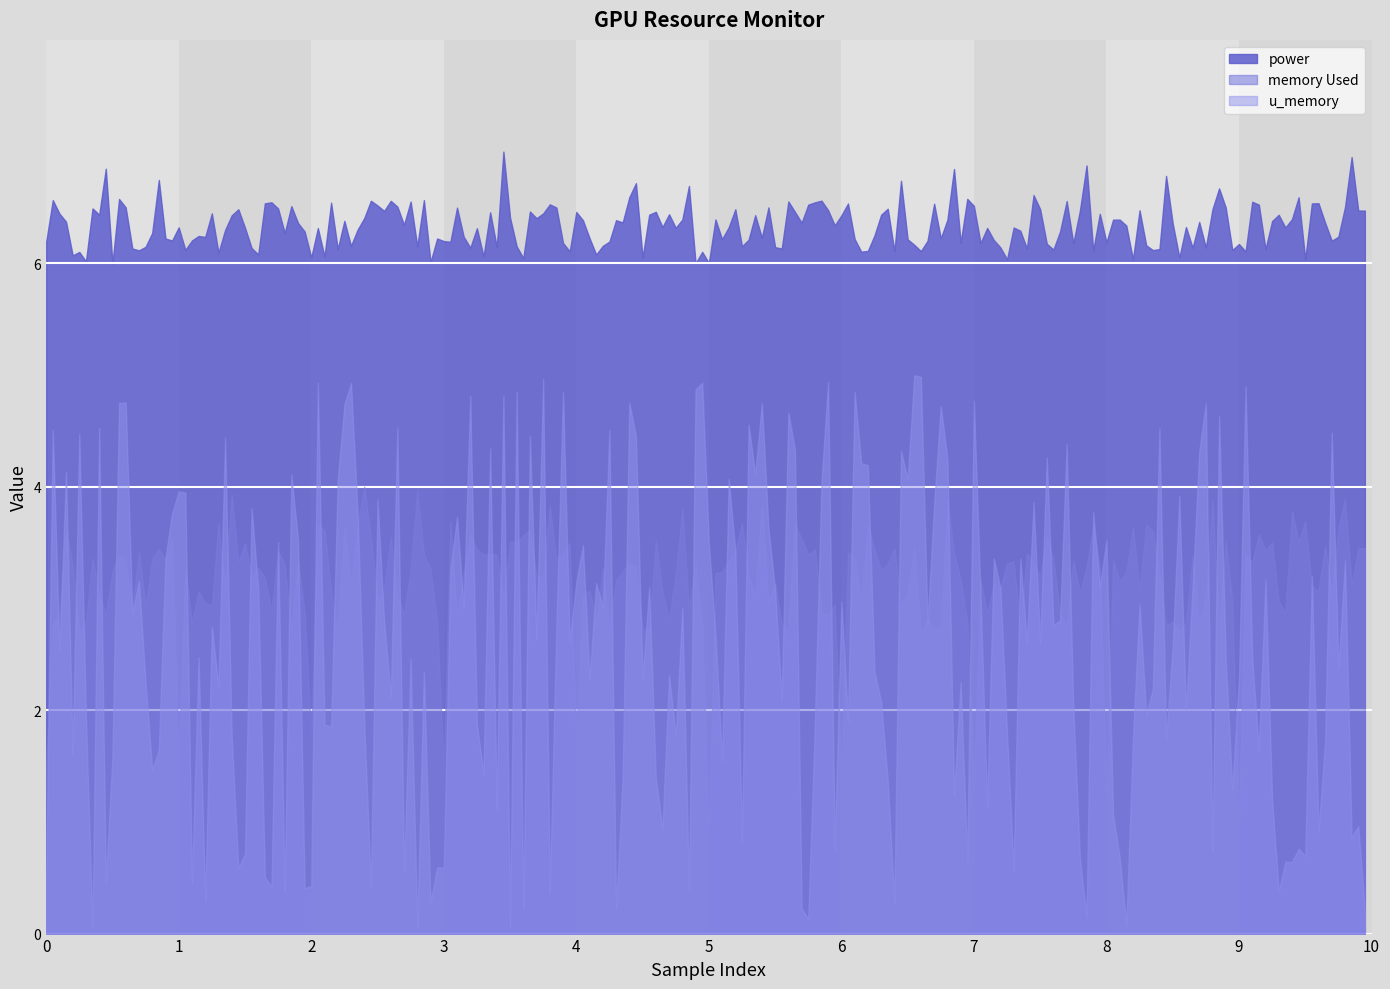

Which series has the largest total across all categories?

power